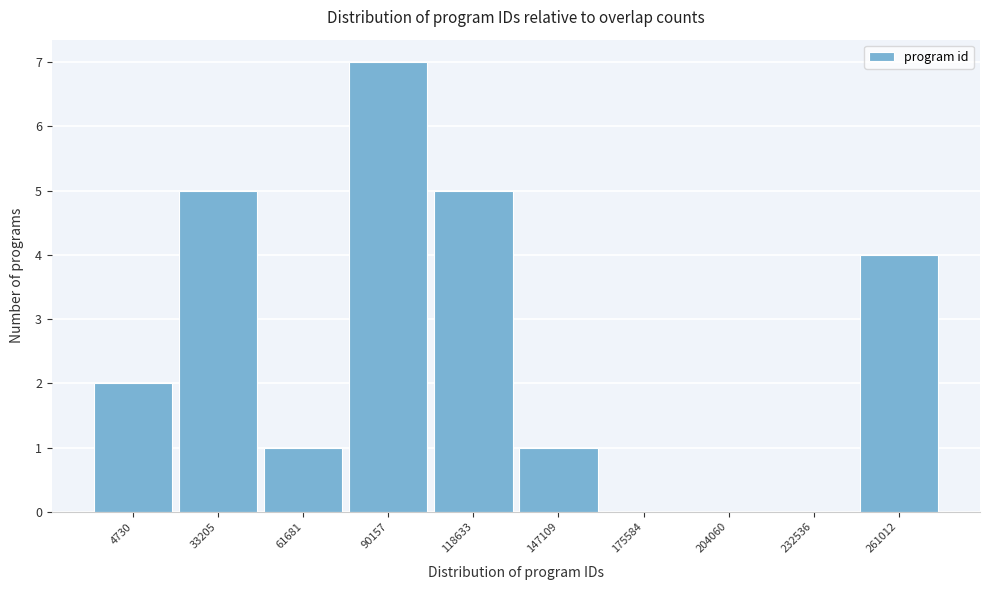

Reading right to left, list all the values displayed in this chart.

261012=4	232536=0	204060=0	175584=0	147109=1	118633=5	90157=7	61681=1	33205=5	4730=2